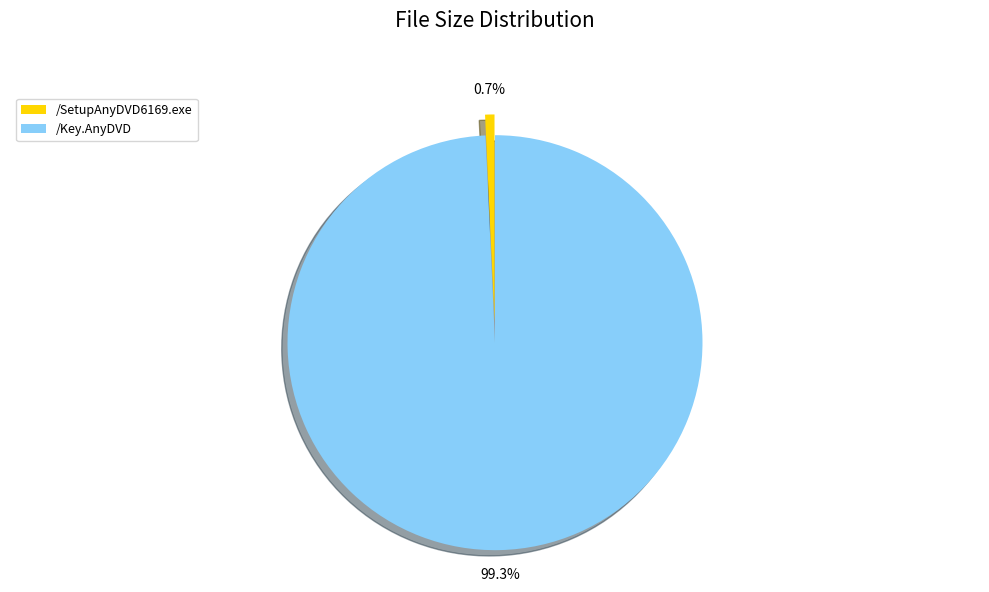

To the nearest percent, what is the combined percentage of /SetupAnyDVD6169.exe and /Key.AnyDVD?

100%